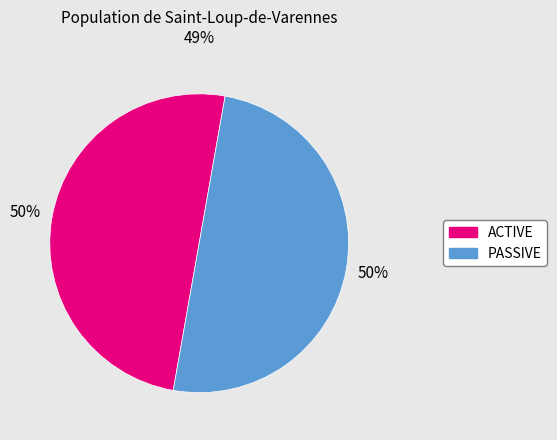

What is the ratio of the value at ACTIVE to the value at PASSIVE?

1.0